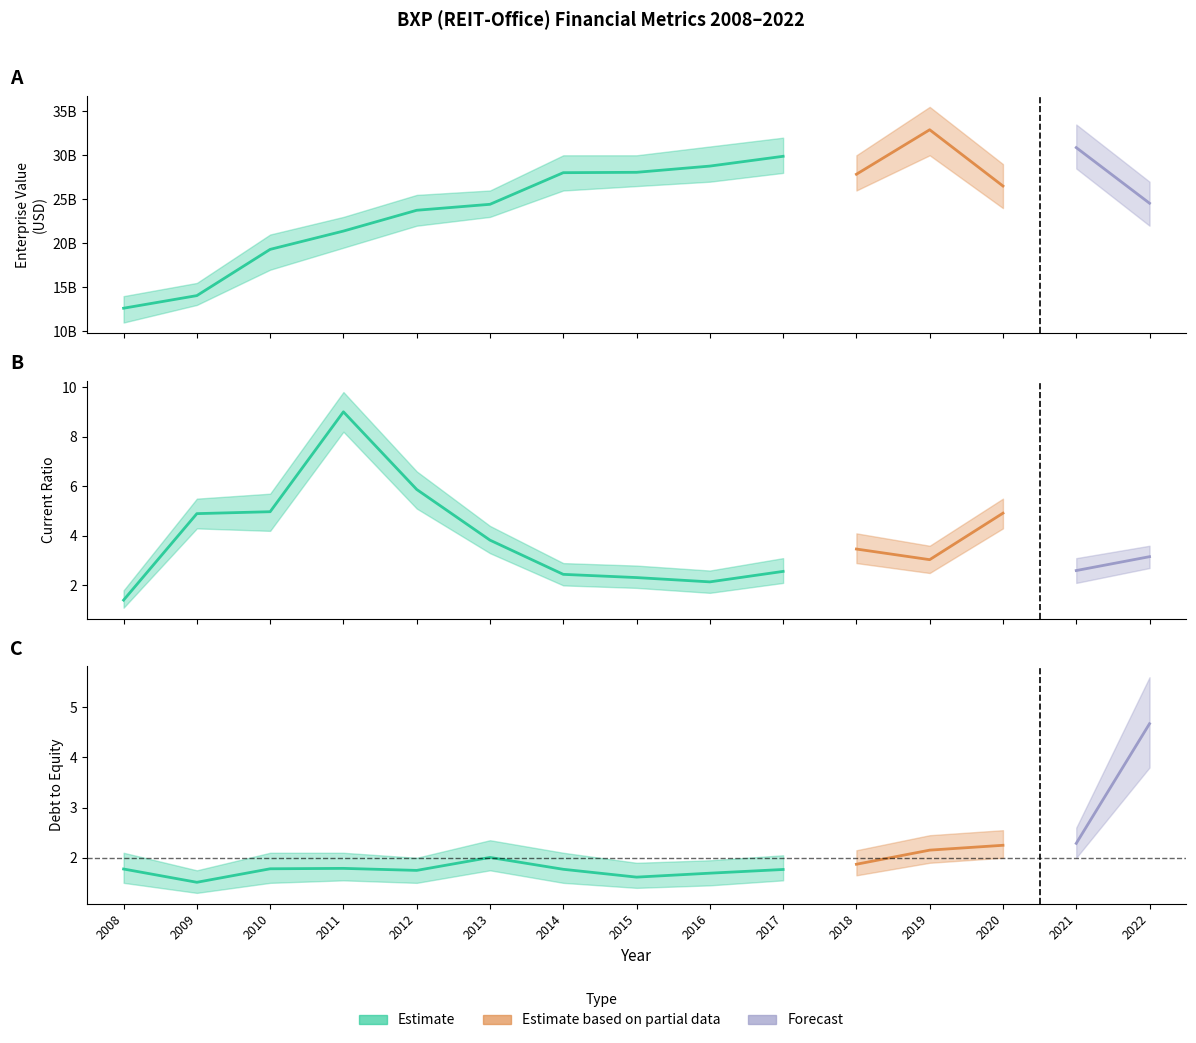

True or false: EnterpriseValue and debtToEquity cross at least once.

False